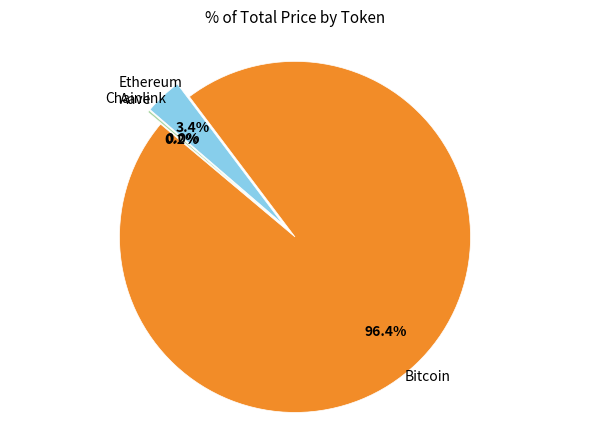

The Chainlink slice represents 1% of the pie. True or false?

False